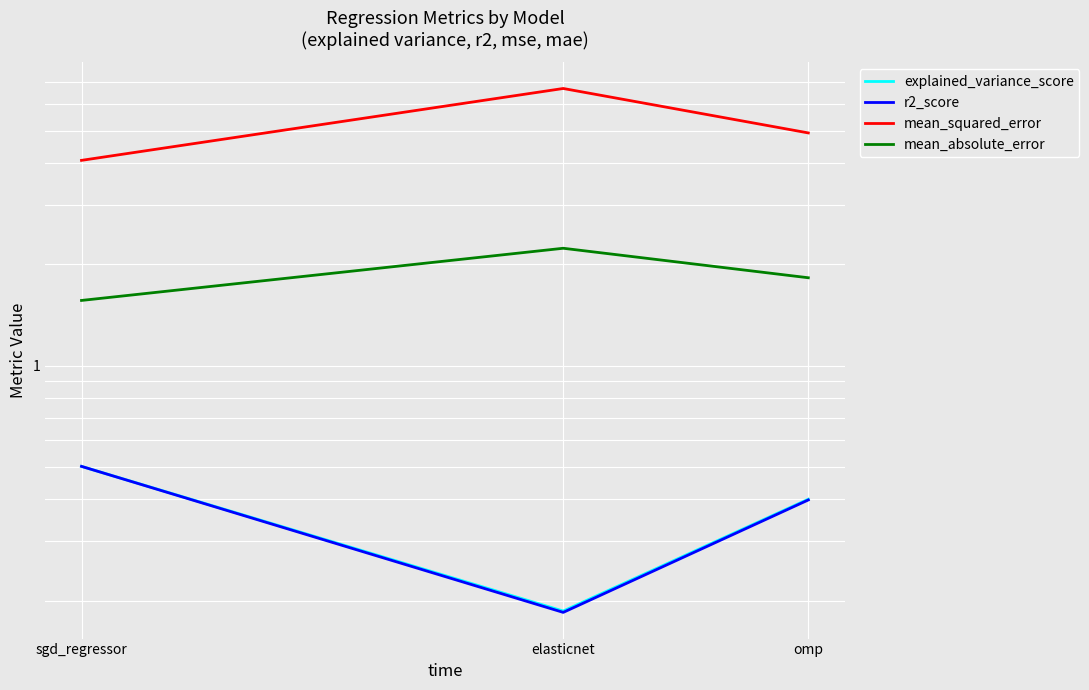

Is the value of mean_absolute_error at omp greater than the value of r2_score at sgd_regressor?

Yes